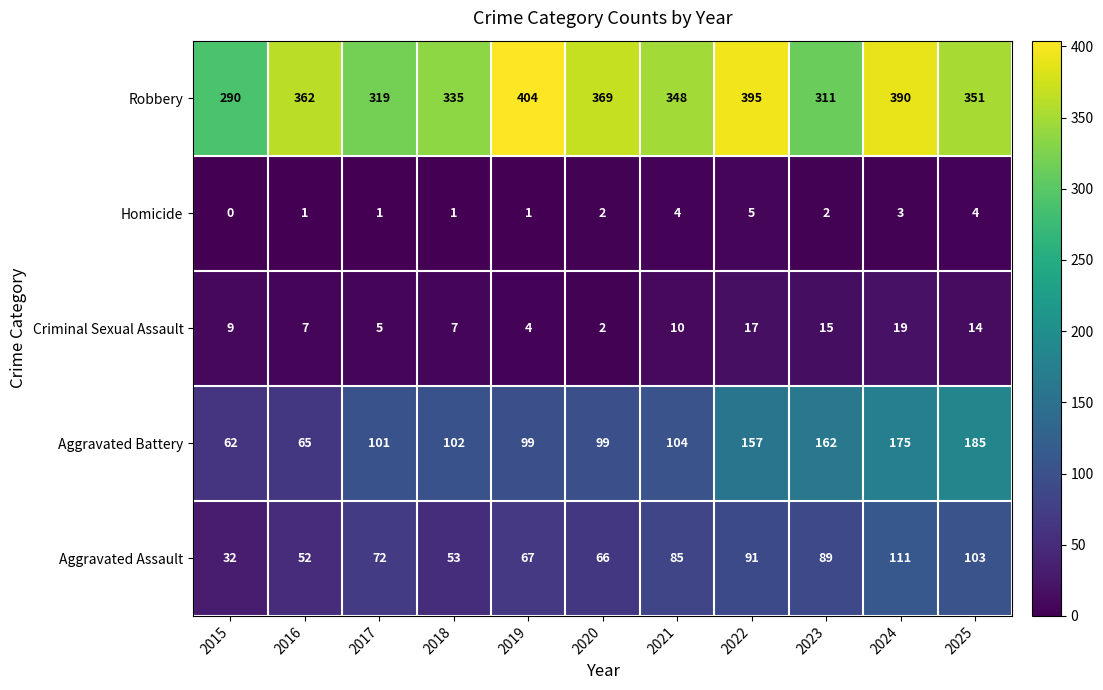

How many values in the Robbery series are below 351?

5